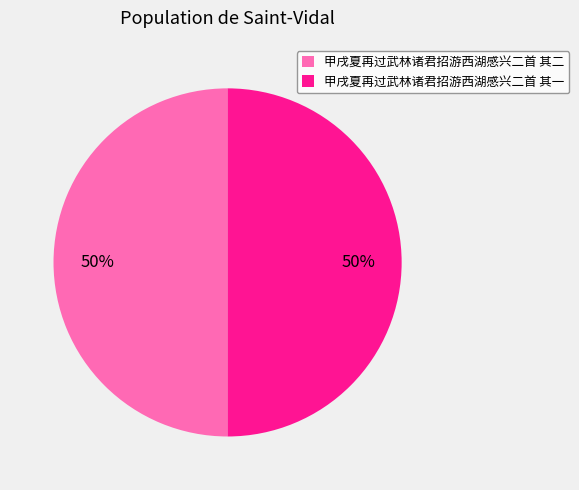

Do 甲戌夏再过武林诸君招游西湖感兴二首 其一 and 甲戌夏再过武林诸君招游西湖感兴二首 其二 together represent more than half of the pie?

Yes